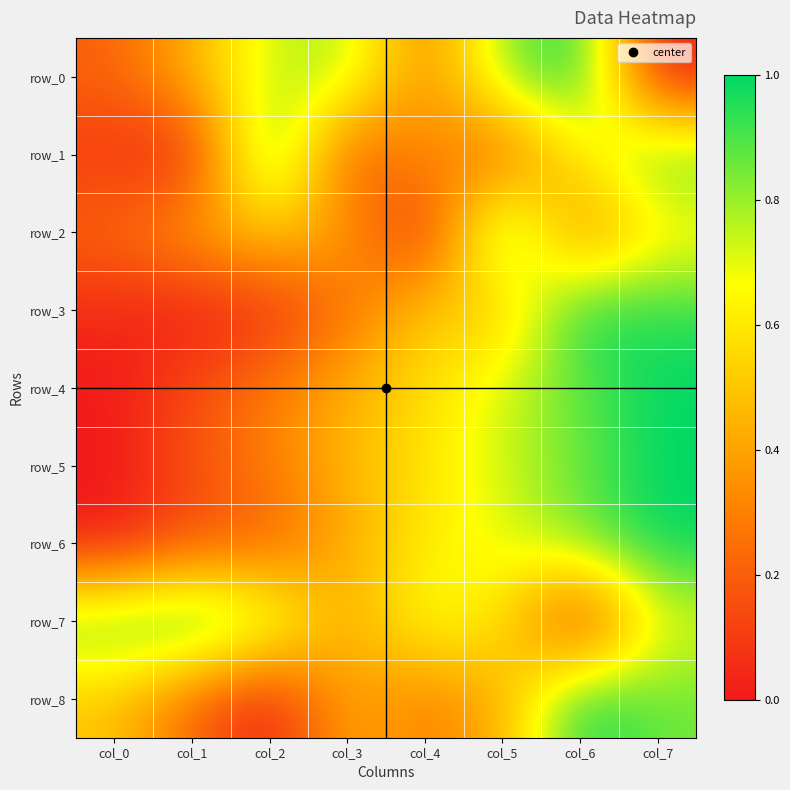

Which series has the largest range (max minus min)?

row_0